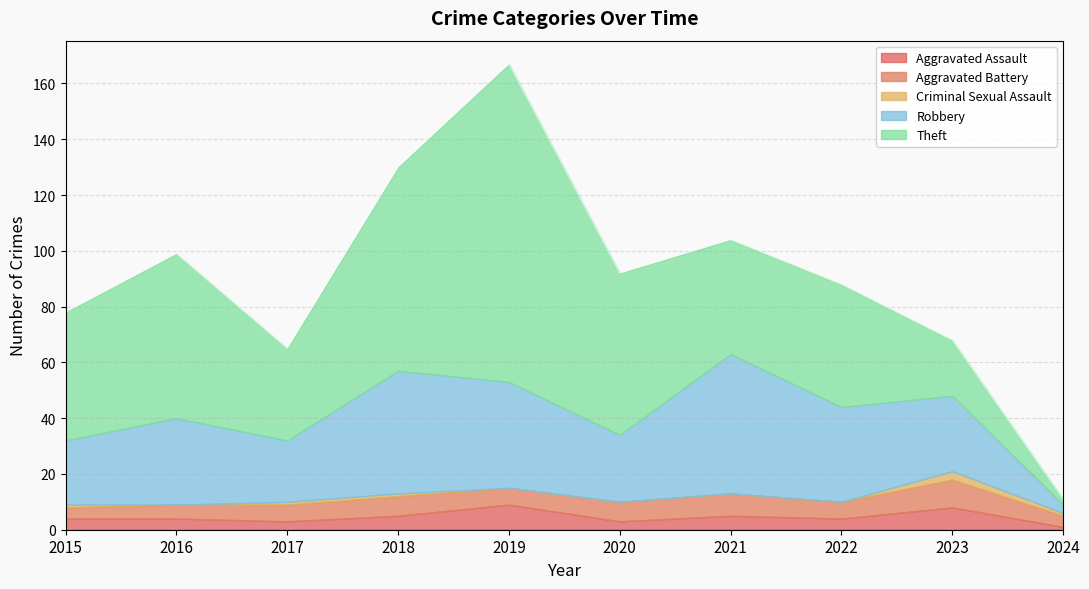

How many times do Theft and Aggravated Battery cross each other?

1